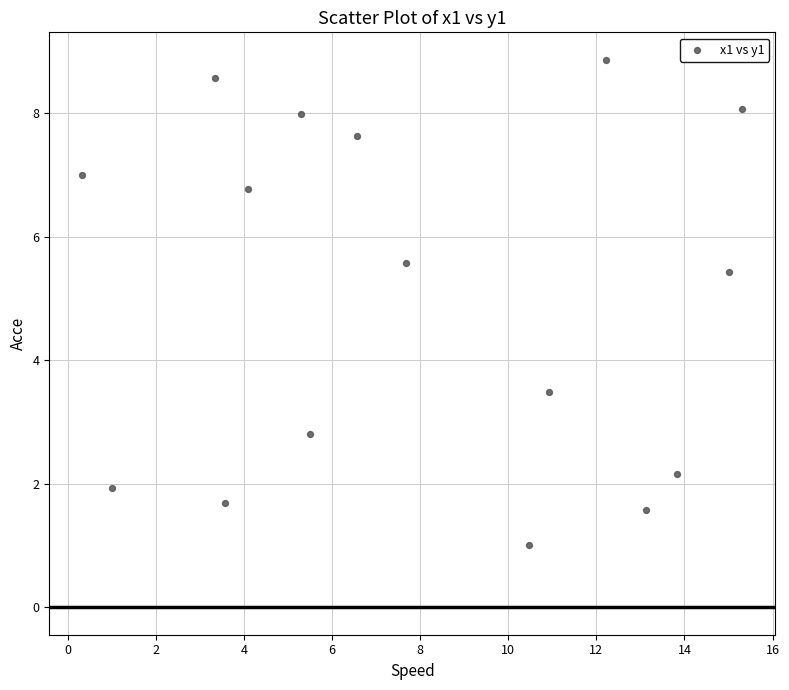

What Y value in the scatter plot is closest to 4?

3.5